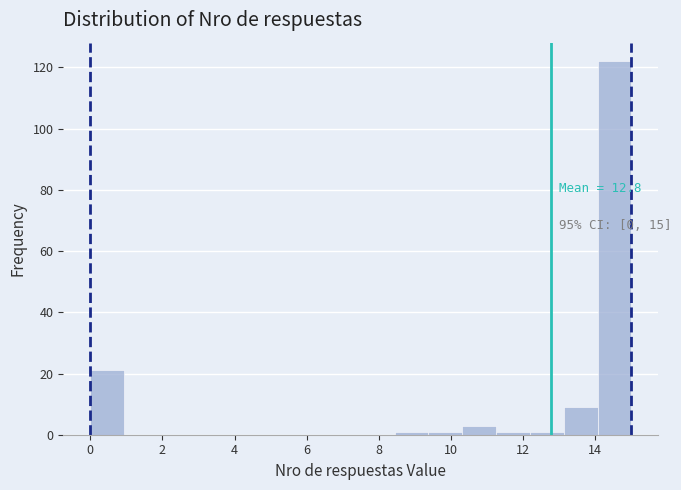

Over which range of the x-axis is the bar tallest?

14.0 to 15.0